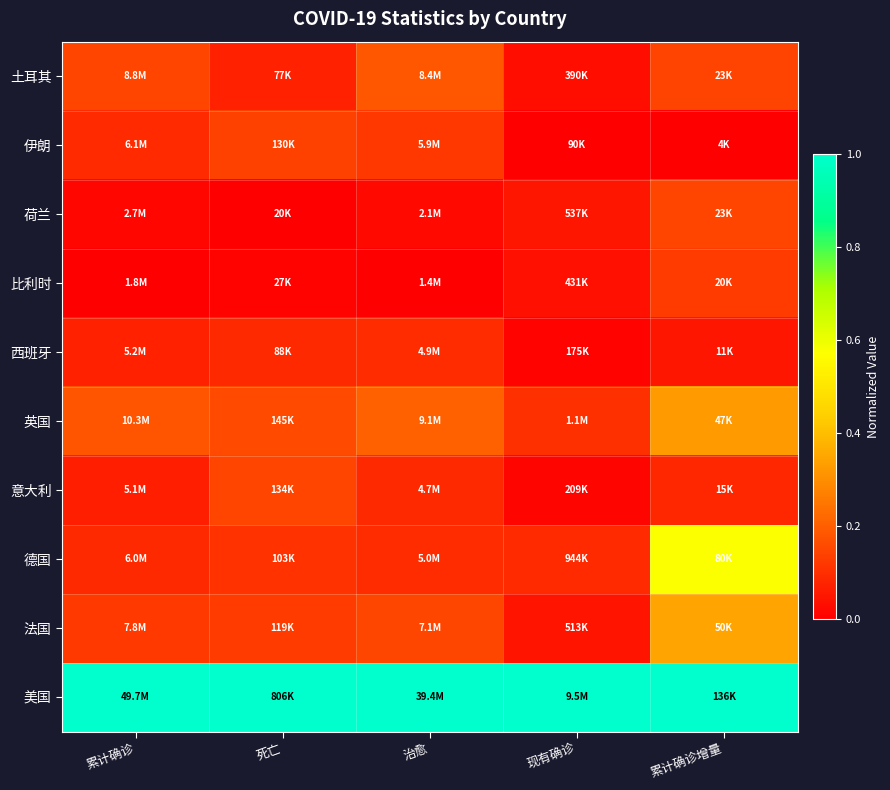

What is the maximum value shown in the chart?

1.0